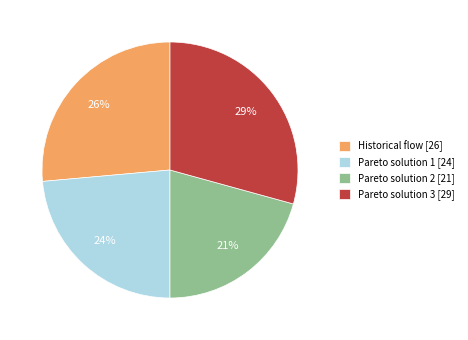

Does Historical flow represent more than half of the total?

No